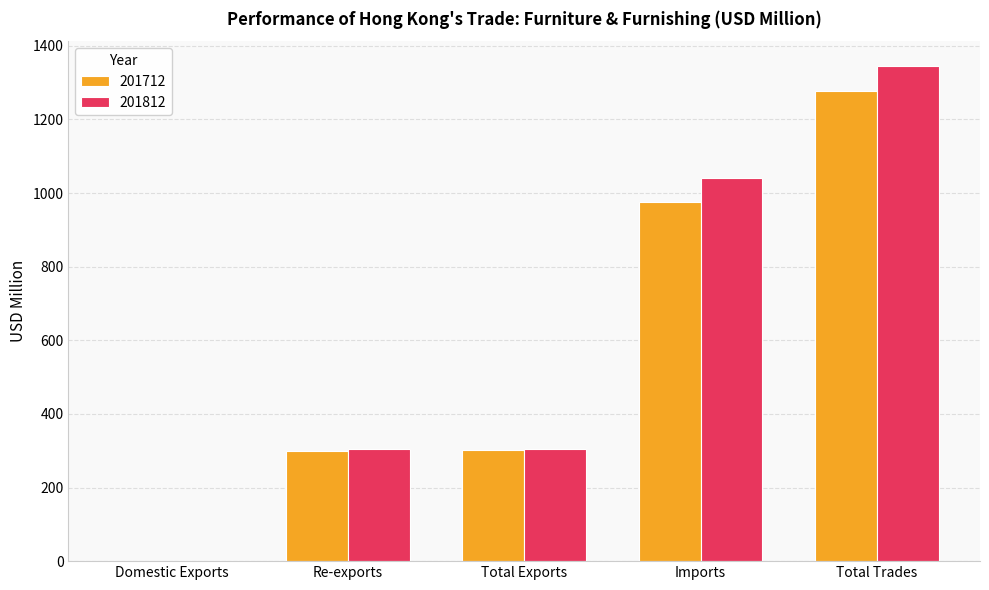

Which series changed the most between Total Exports and Total Trades?

201812